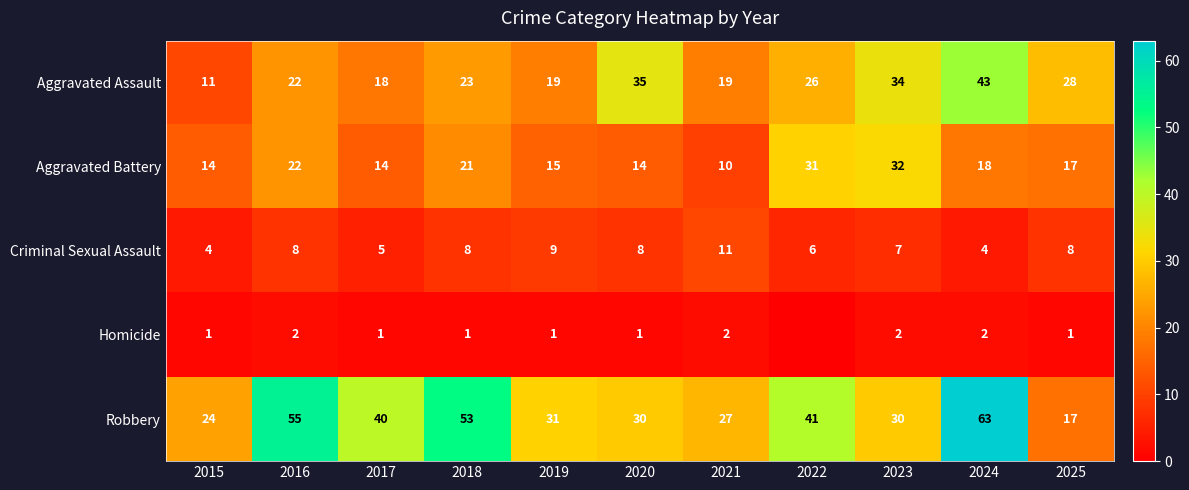

Is it true that Homicide equals 4 at 2021?

False